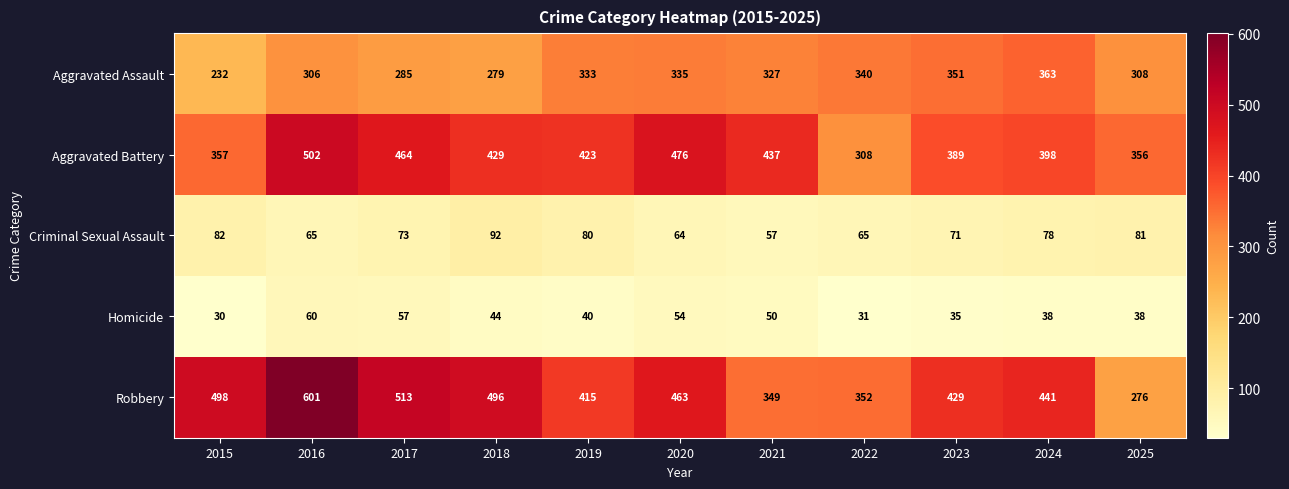

At 2019, list the series in order from smallest to largest.

Homicide, Criminal Sexual Assault, Aggravated Assault, Robbery, Aggravated Battery